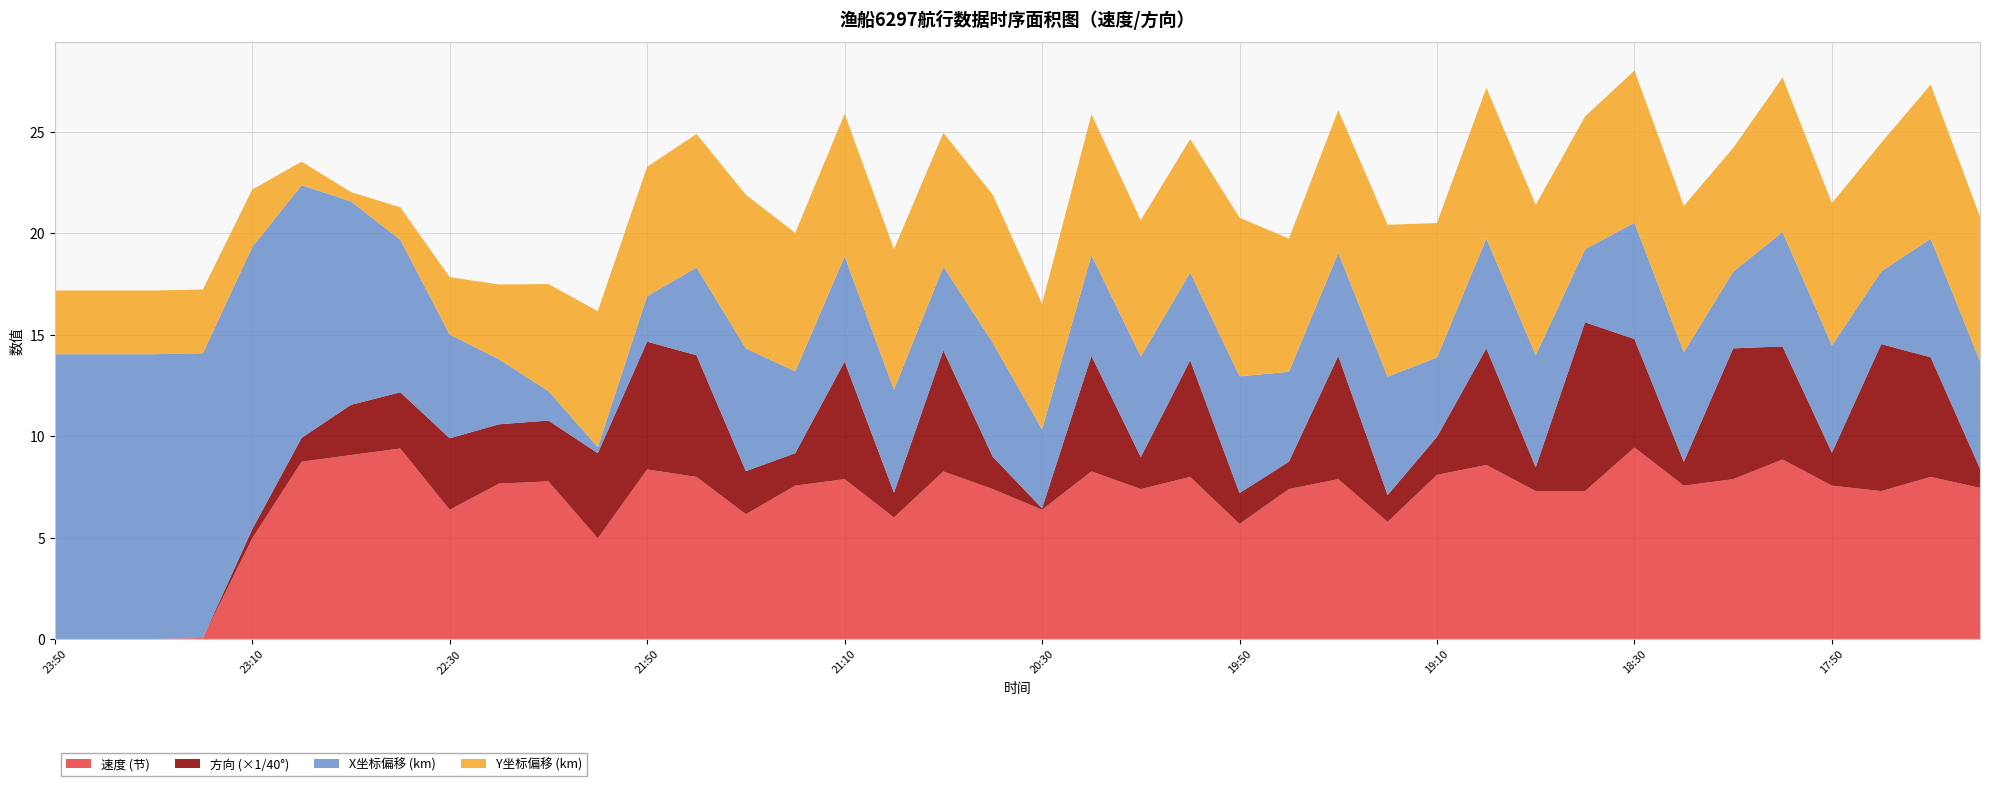

What is the maximum value for 速度 (节)?

9.4